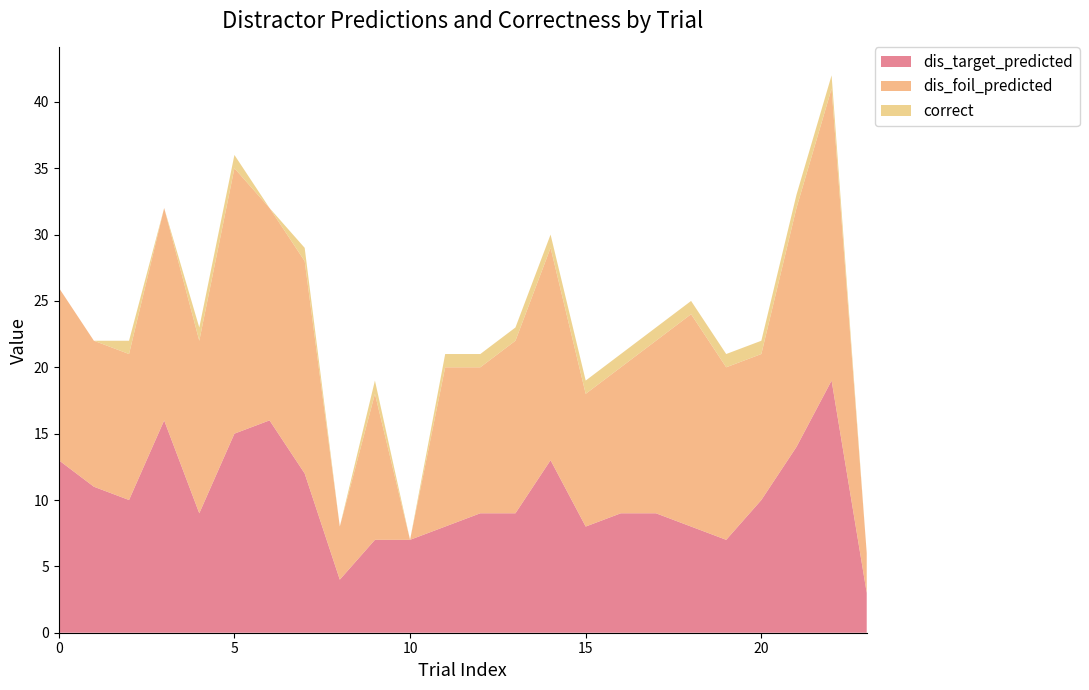

Reading right to left, list all the values displayed in this chart.

dis_target_predicted: 3	19	14	10	7	8	9	9	8	13	9	9	8	7	7	4	12	16	15	9	16	10	11	13
dis_foil_predicted: 3	22	18	11	13	16	13	11	10	16	13	11	12	0	11	4	16	16	20	13	16	11	11	13
correct: 0	1	1	1	1	1	1	1	1	1	1	1	1	0	1	0	1	0	1	1	0	1	0	0